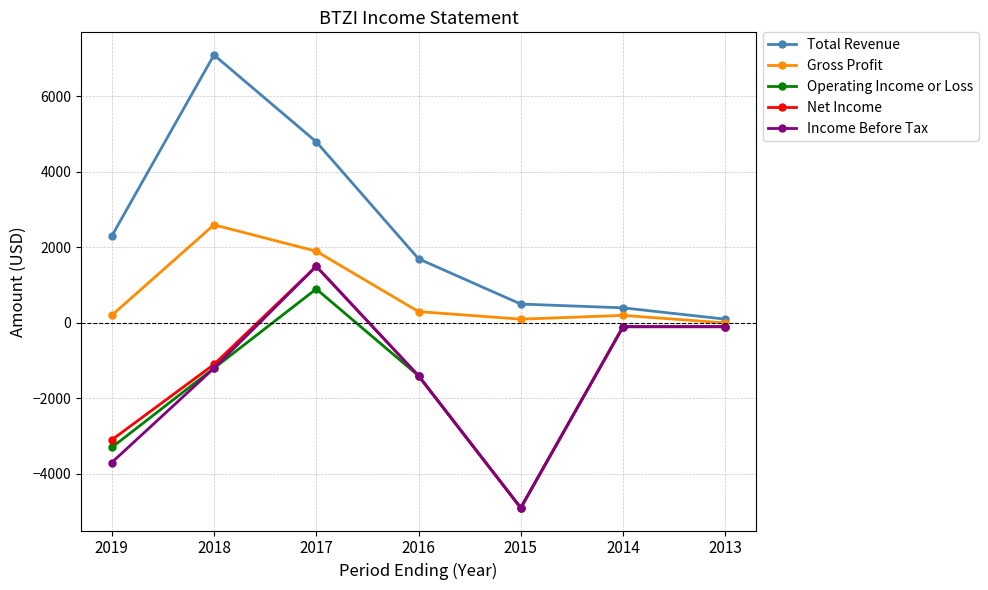

How many lines are shown in the chart?

5